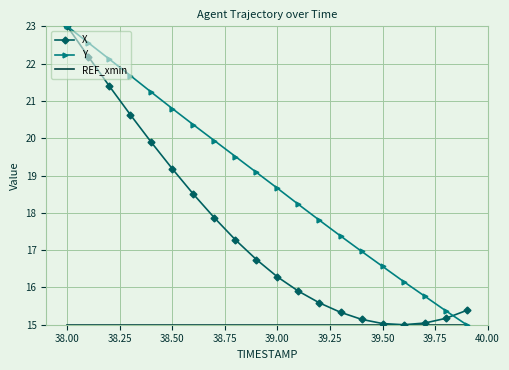

Which series has the largest total across all categories?

Y